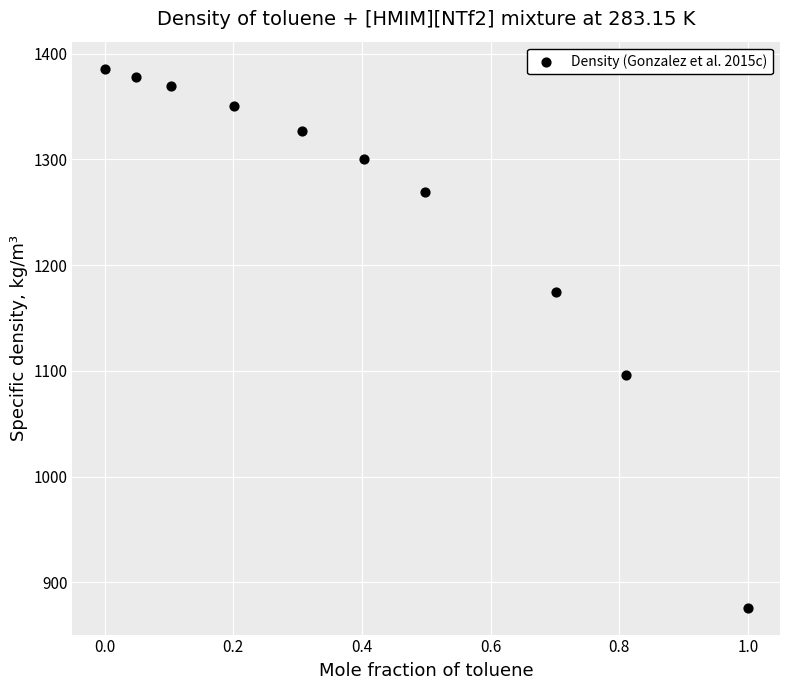

What is the average X value?

0.4